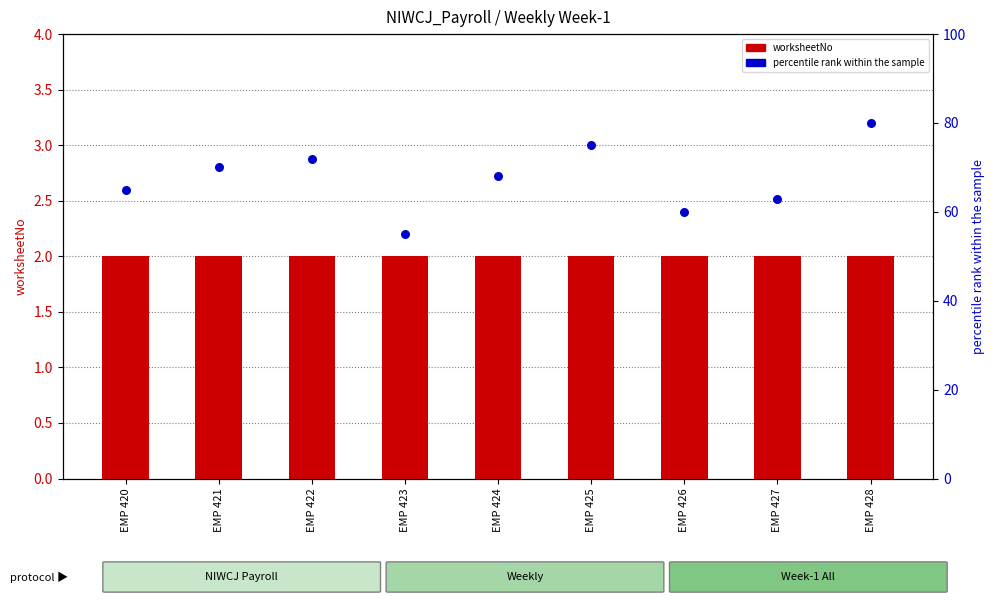

Which series reaches the minimum Y coordinate?

worksheetNo